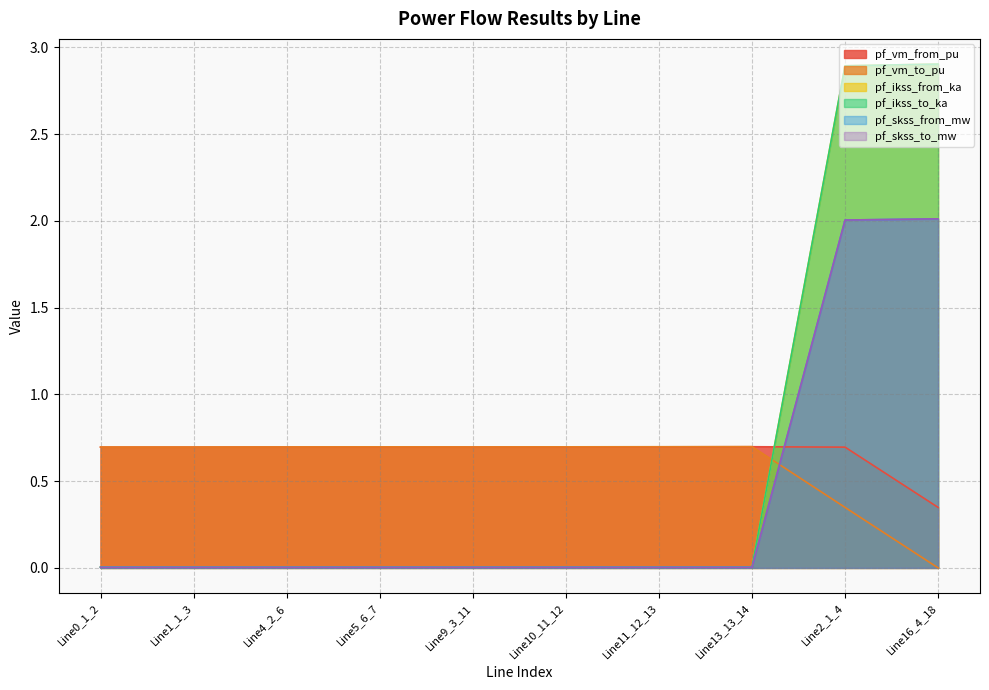

How many lines are shown in the chart?

6